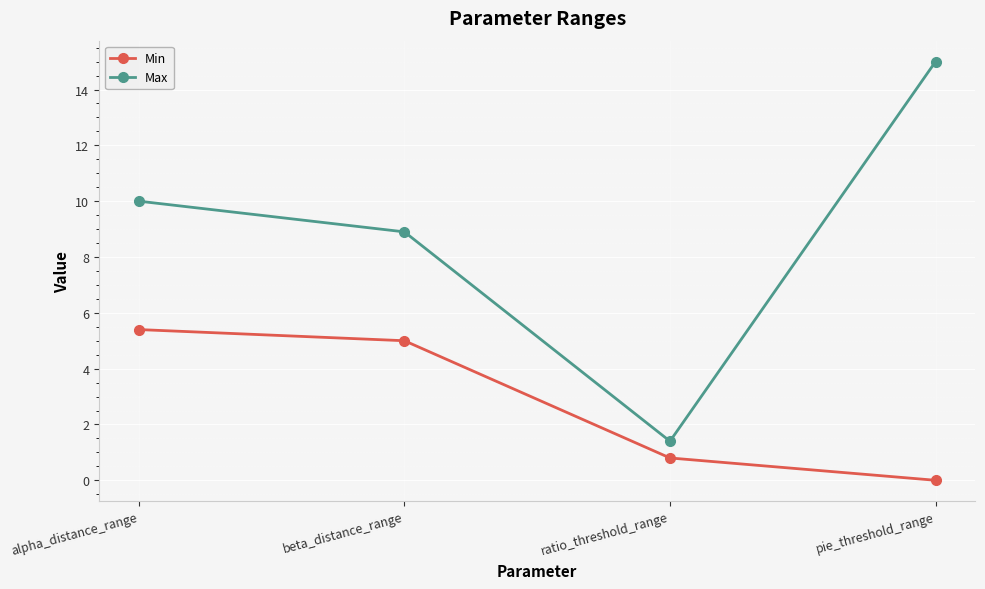

What is the maximum value shown in the chart?

15.0